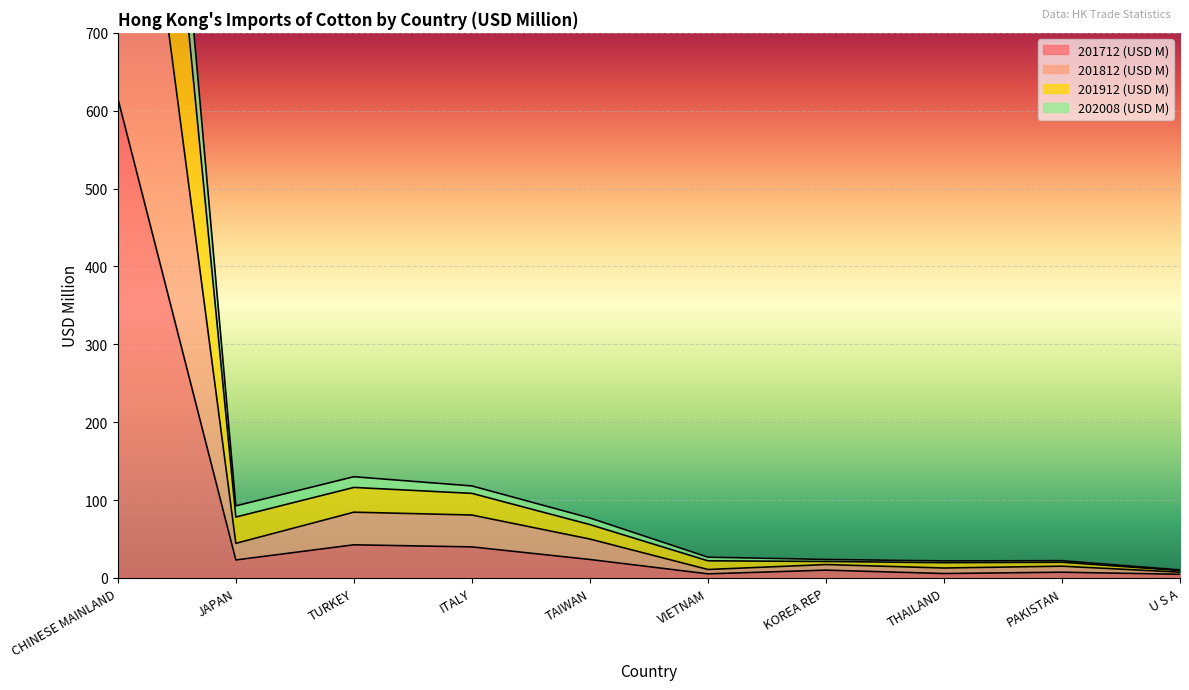

How many interior local peaks does the 201712 (USD M) series have?

3